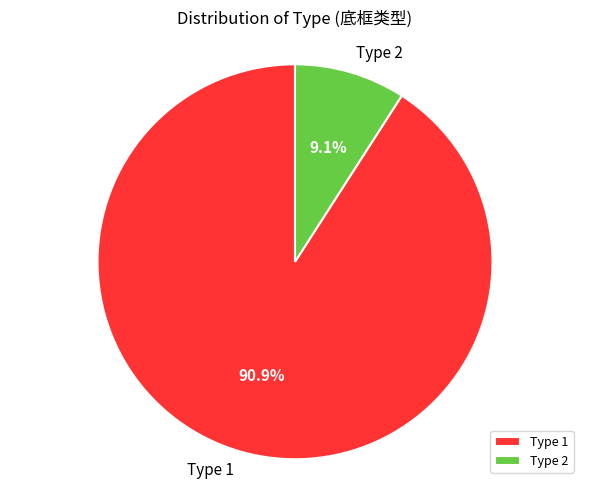

What is the total percentage of Type 1 and Type 2?

100.0%